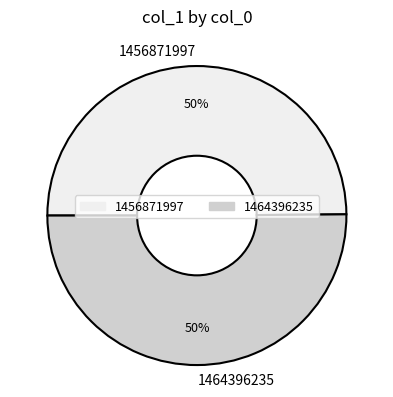

Approximately how many times larger is the value at 1464396235 compared to 1456871997?

1.0